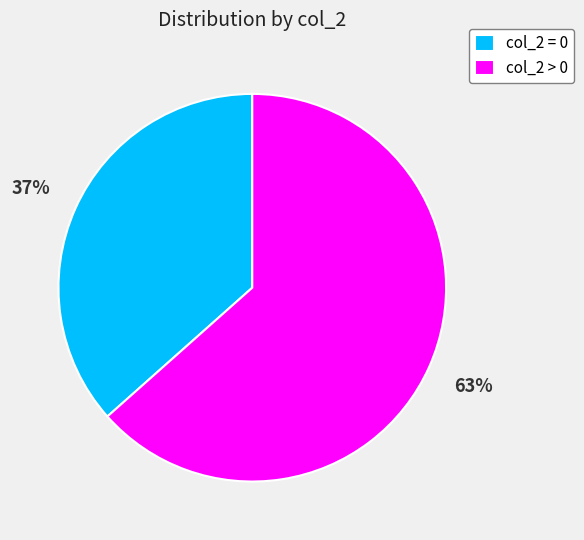

To the nearest percent, what portion does col_2 = 0 represent?

37%